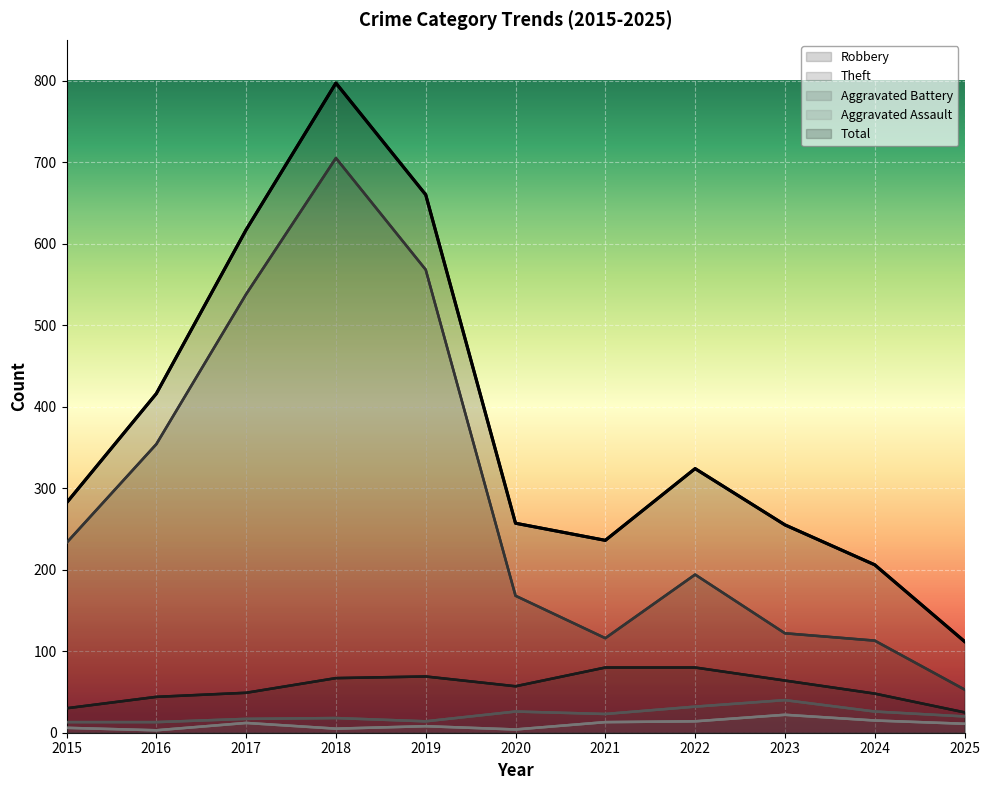

At which label is Theft closest to 379?

2016